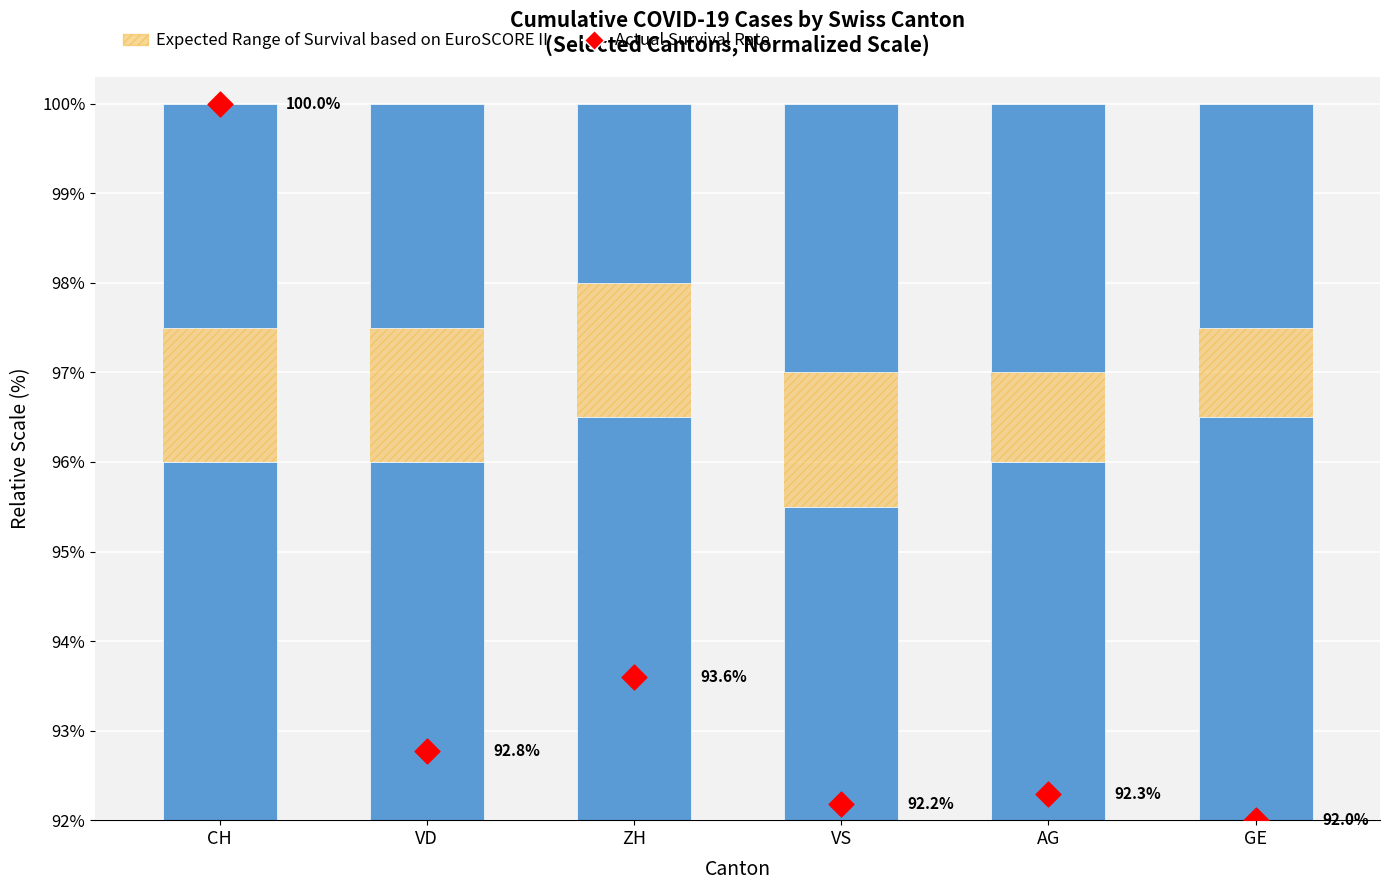

Which series reaches the maximum Y coordinate?

Actual Survival Rate